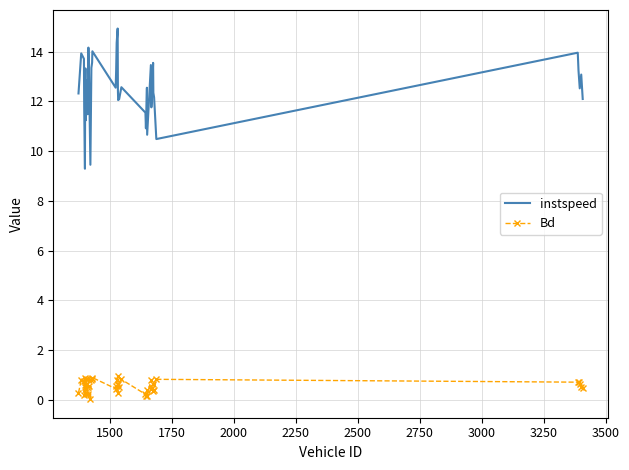

Which series has the largest range (max minus min)?

instspeed